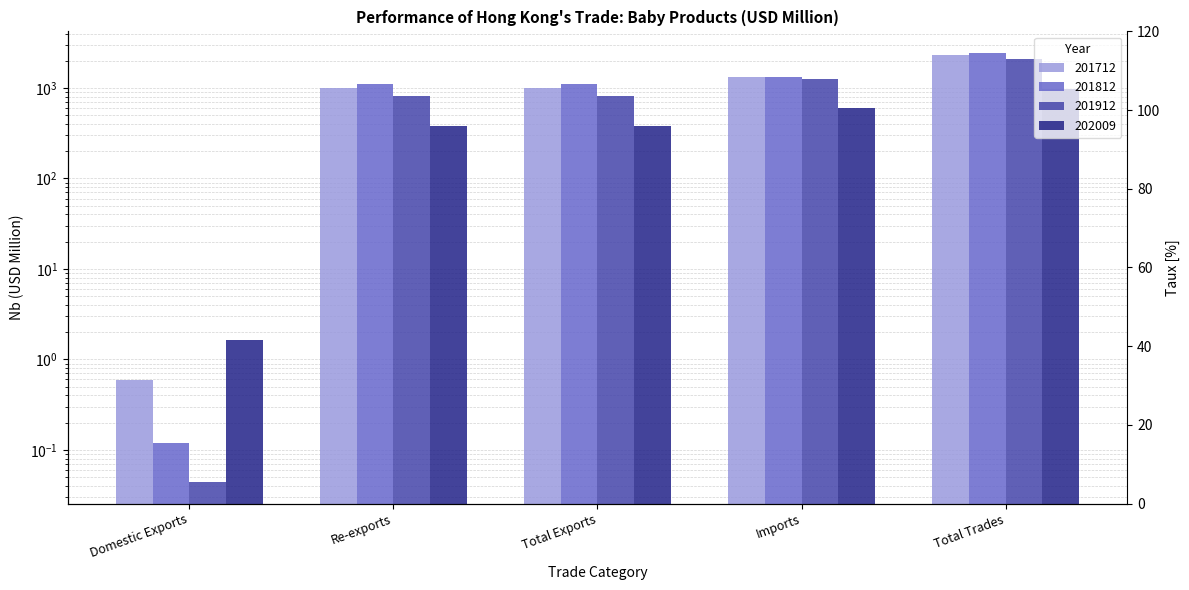

What is the label of the 4th bar from the left?

Imports